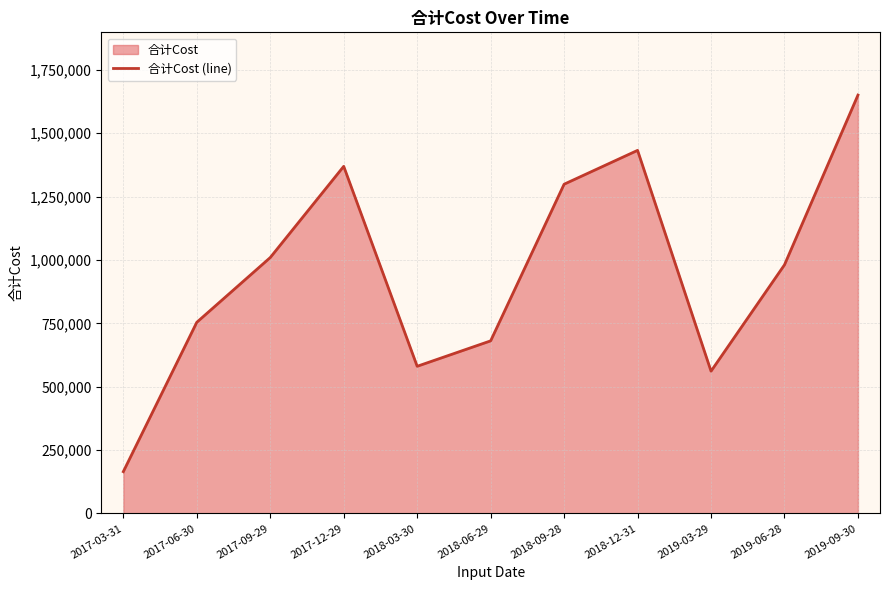

How many points are higher than both their immediate neighbors (excluding endpoints)?

2